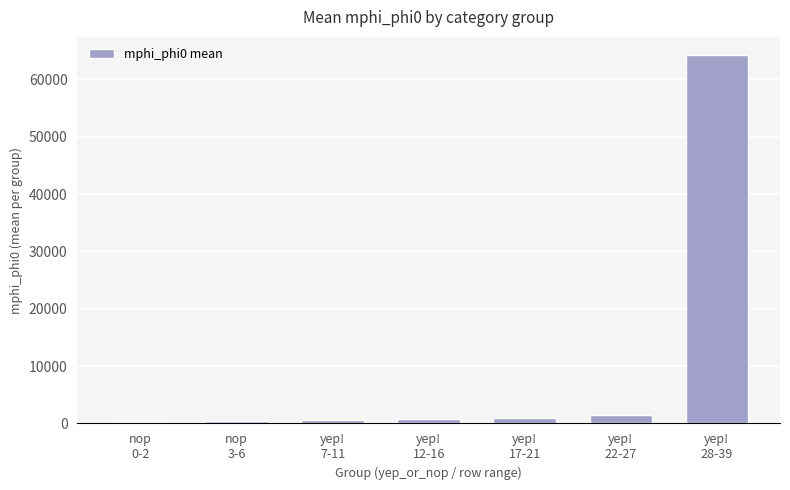

What is the sum of all values?

68611.0